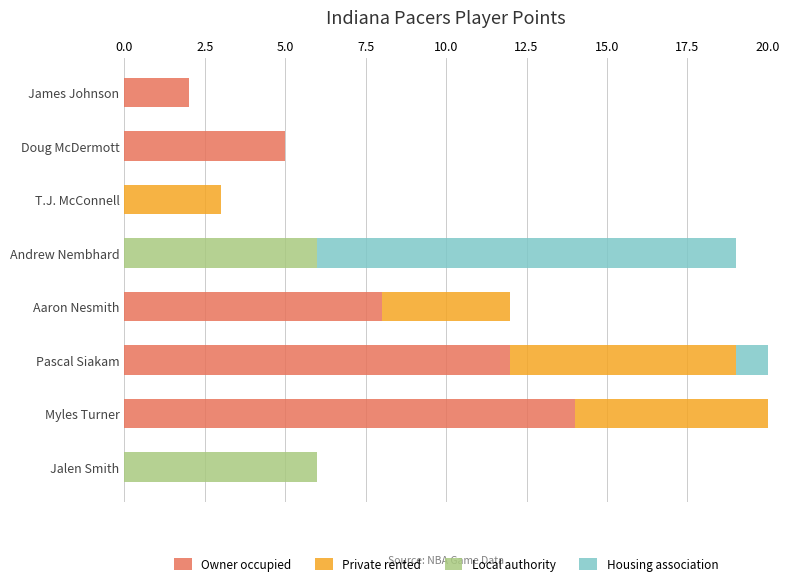

True or false: Private rented has a value of 4 at Aaron Nesmith.

True